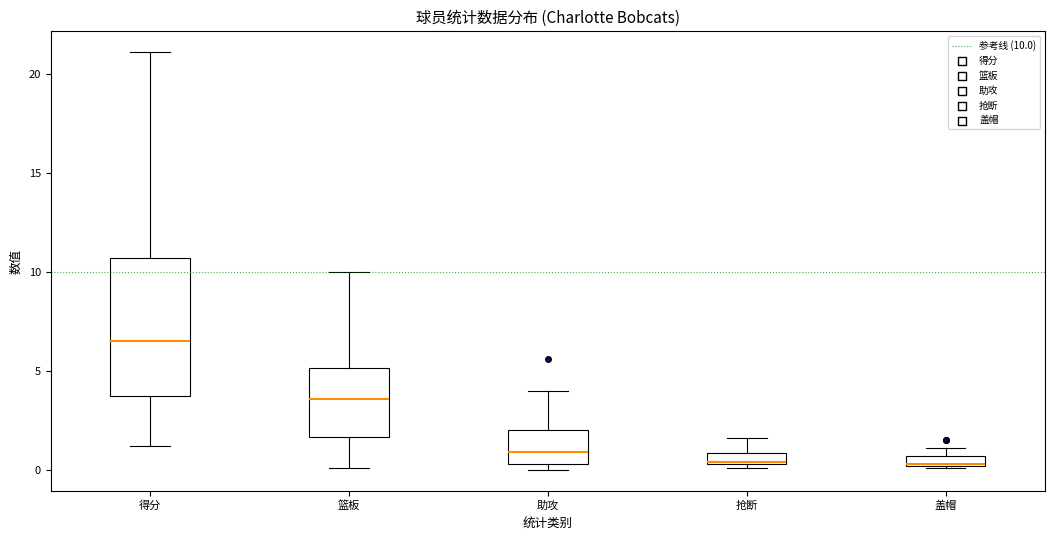

Where is the upper edge of the box for 得分 on the y-axis? The values are not printed on the chart, so give them approximately, as read against the axis.

10.5